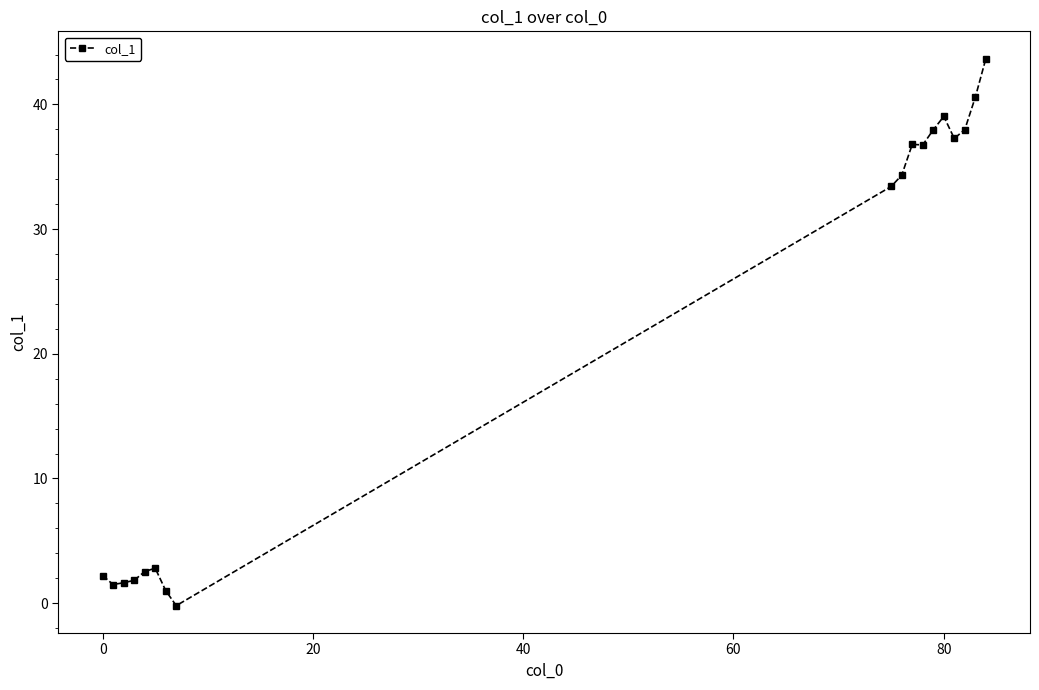

What is the smallest value displayed?

-0.2